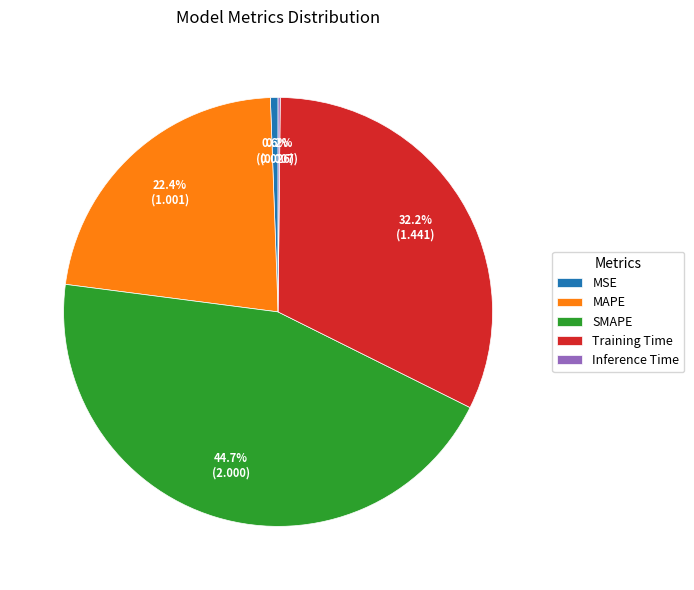

Which slice is the largest?

SMAPE